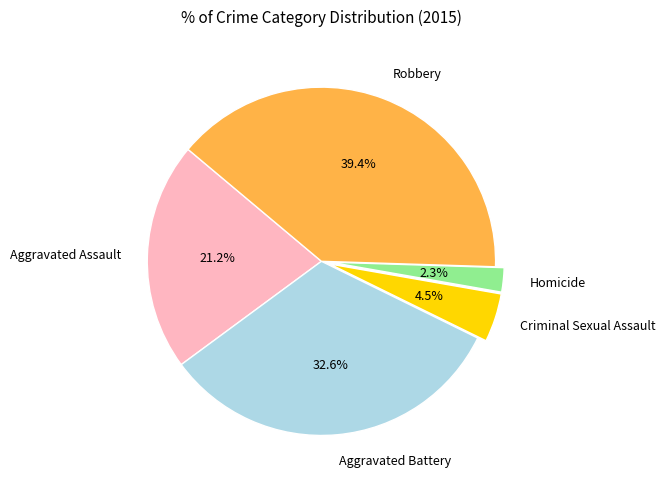

Rank the categories by value from lowest to highest.

Homicide, Criminal Sexual Assault, Aggravated Assault, Aggravated Battery, Robbery